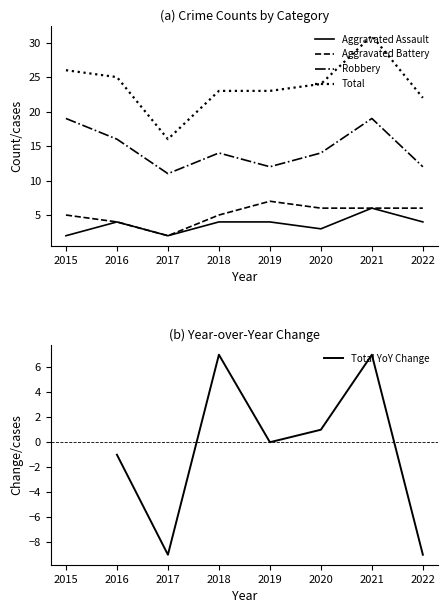

Reading right to left, extract all data points from this chart.

Aggravated Assault: 4	6	3	4	4	2	4	2
Aggravated Battery: 6	6	6	7	5	2	4	5
Robbery: 12	19	14	12	14	11	16	19
Total: 22	31	24	23	23	16	25	26